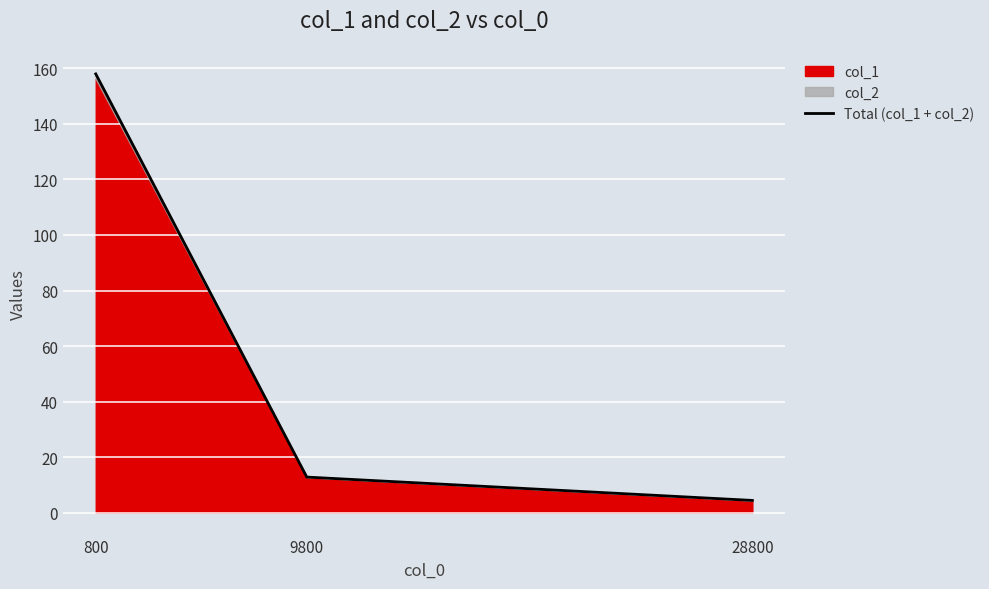

Rank the categories by value from highest to lowest.

800, 9800, 28800